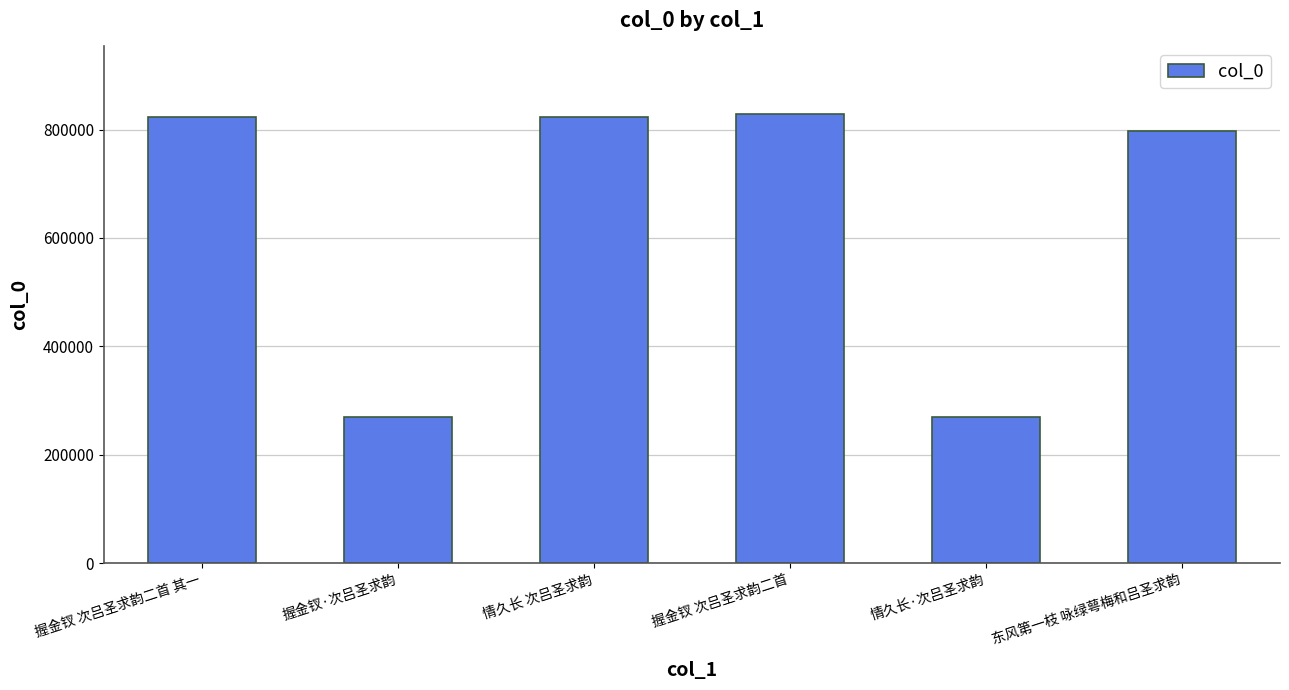

What is the change in value from 握金钗 次吕圣求韵二首 其一 to 握金钗·次吕圣求韵?

-553659